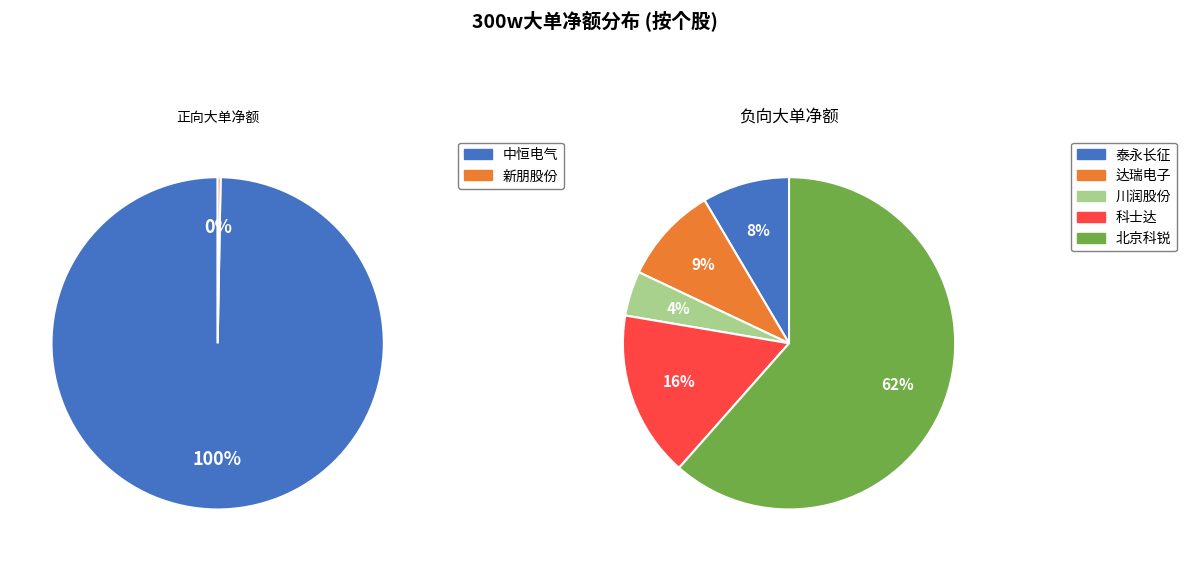

To the nearest percent, what is the difference between the largest and smallest slice percentages?

100%